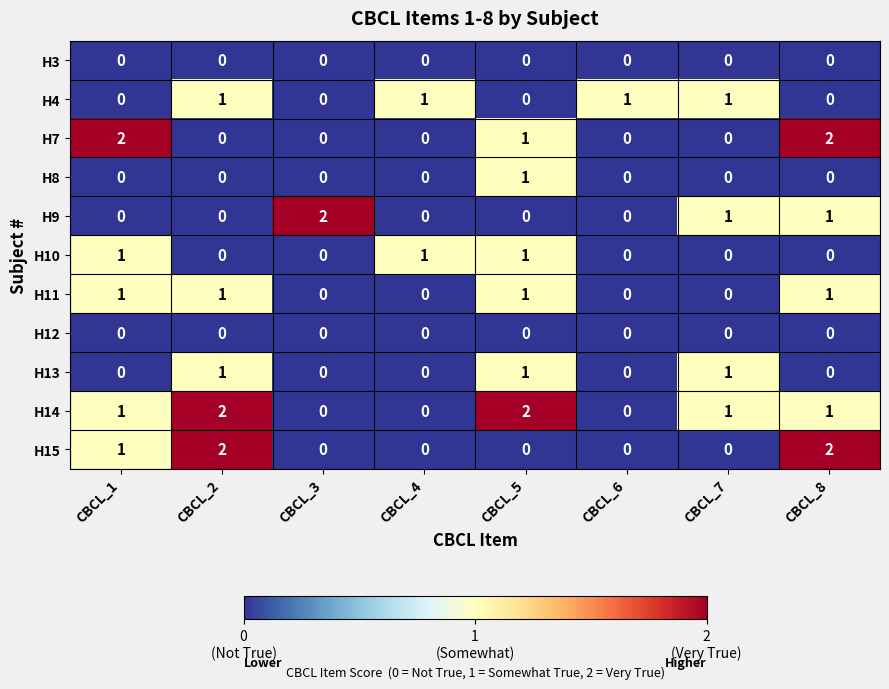

Count the H9 values in the range 0 to 1.

7